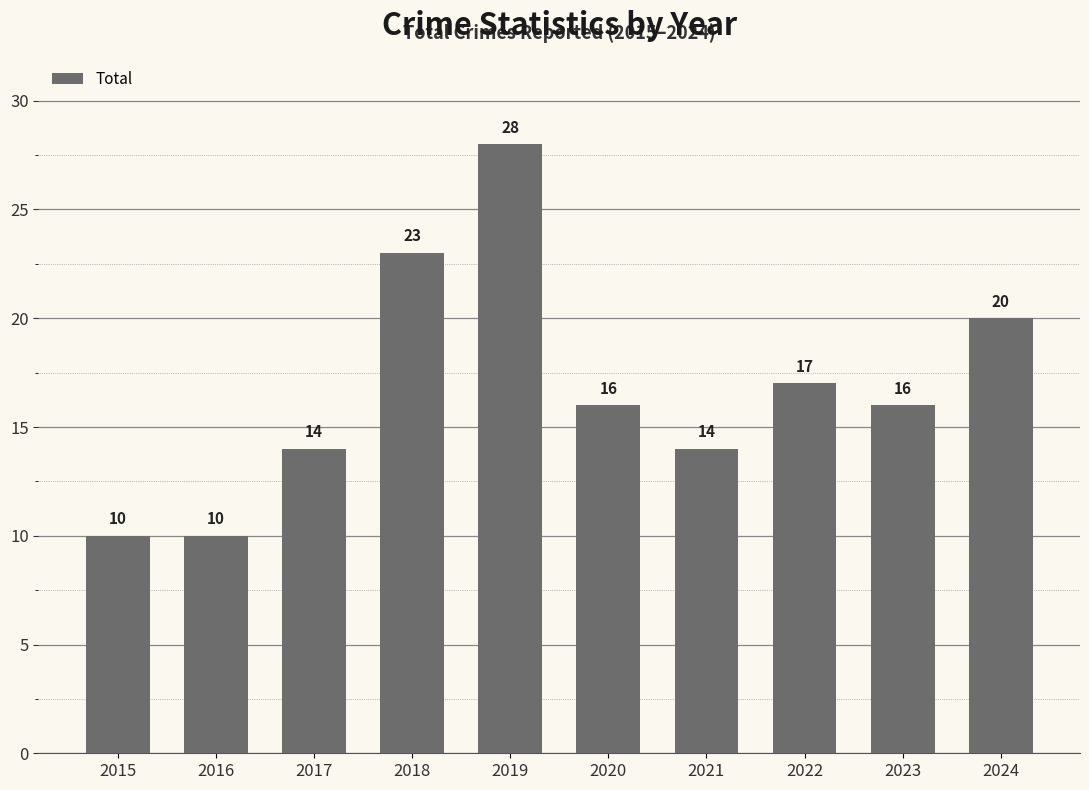

How many data points does each series have?

10